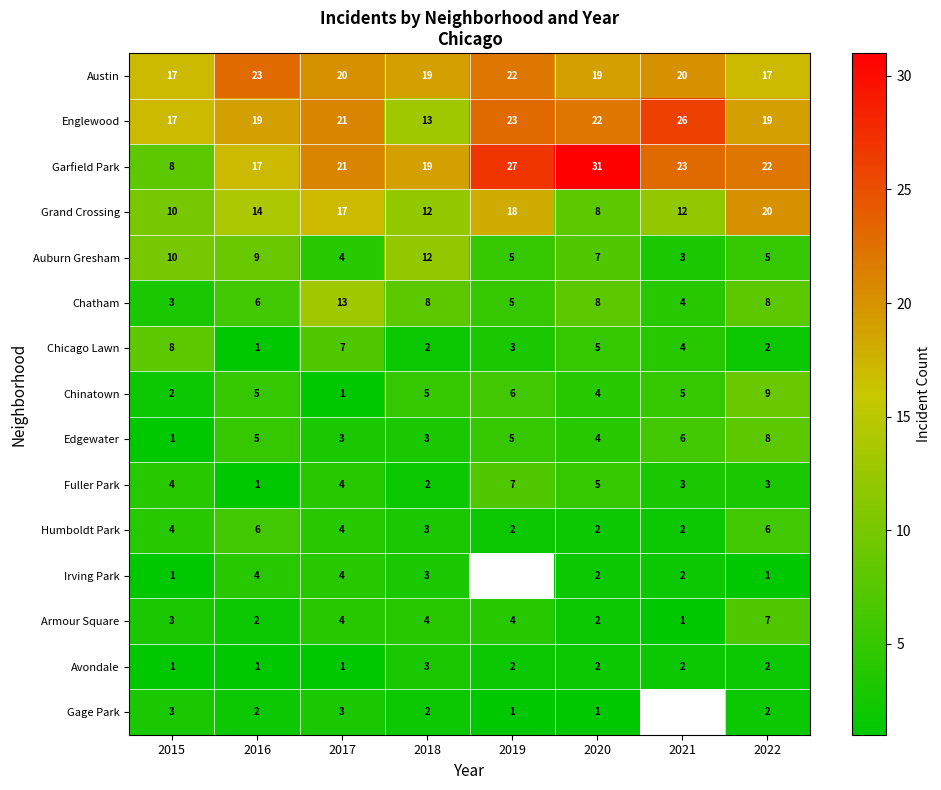

Which has a higher value, 2016 or 2017?

2016